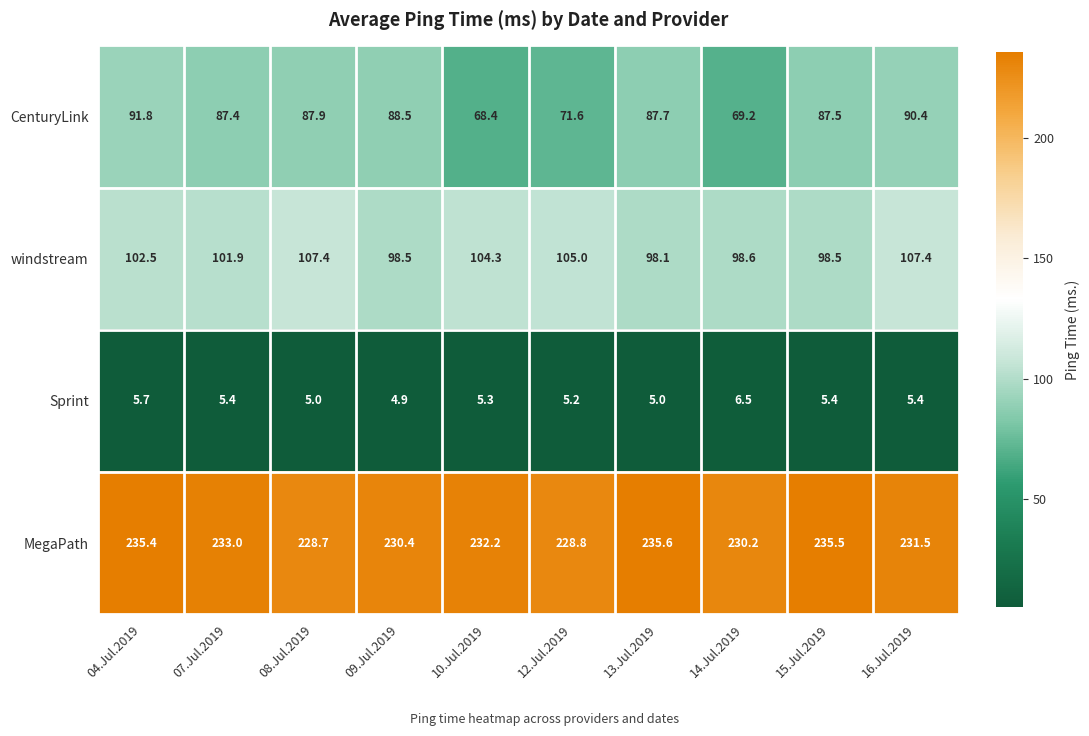

What is the spread (max minus min) of values at 10.Jul.2019?

226.9